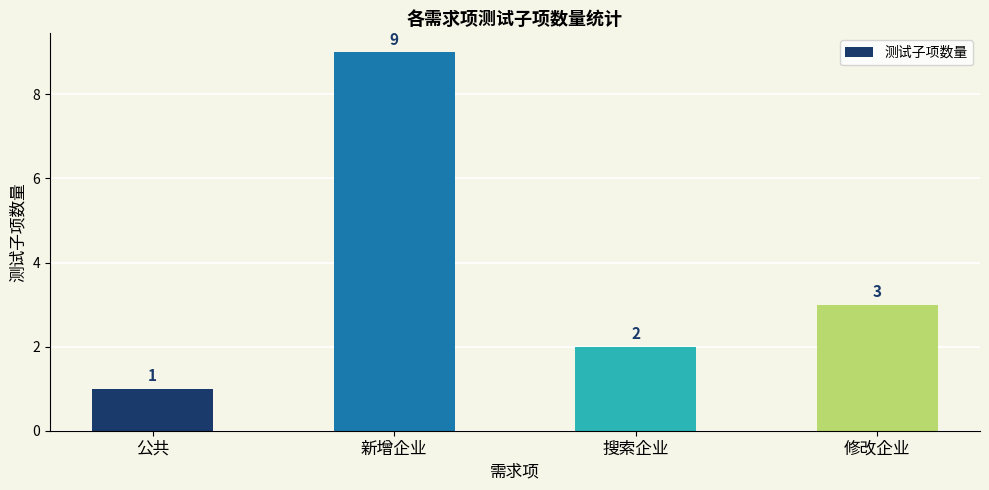

Count the values in the range 2 to 9.

3